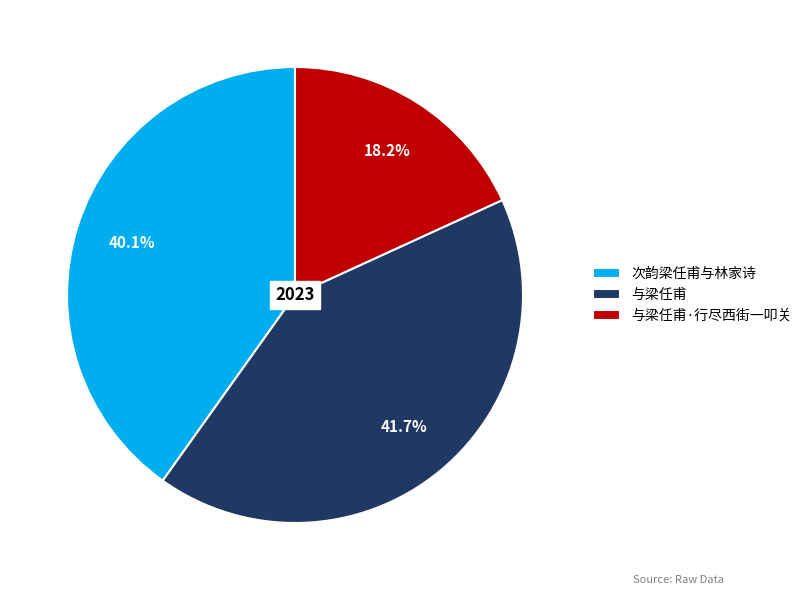

Which has a higher value, 与梁任甫 or 次韵梁任甫与林家诗?

与梁任甫